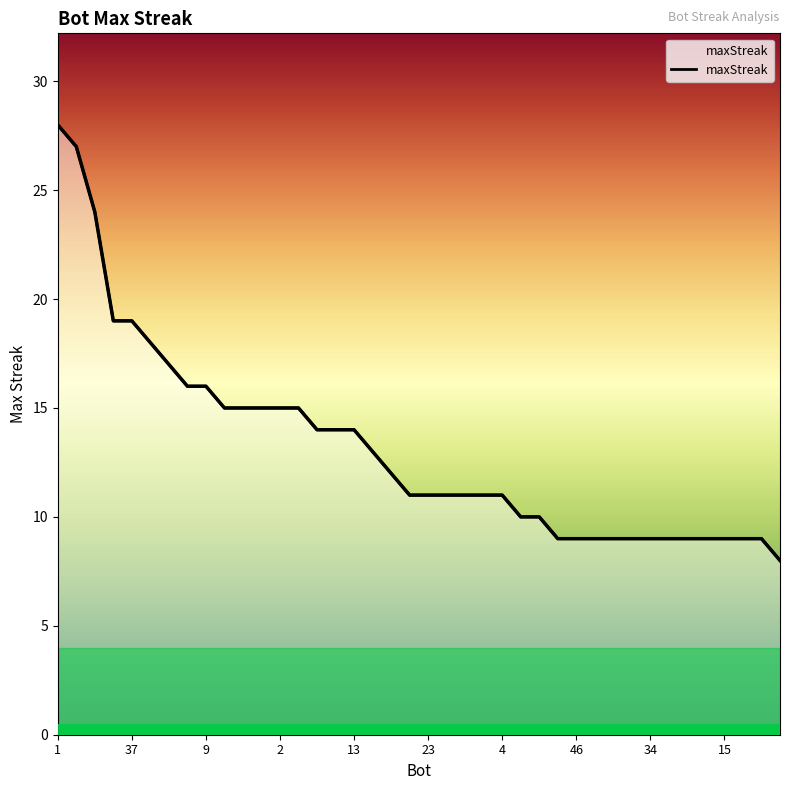

What is the difference between the maximum and minimum values?

20